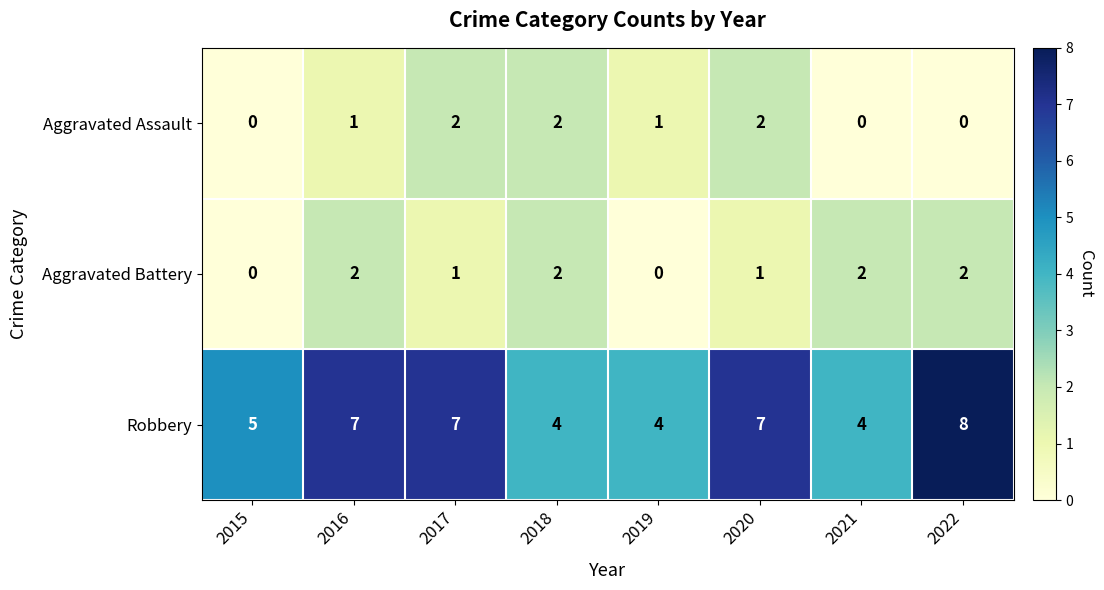

What is the sum of the Robbery values at 2018 and 2021?

8